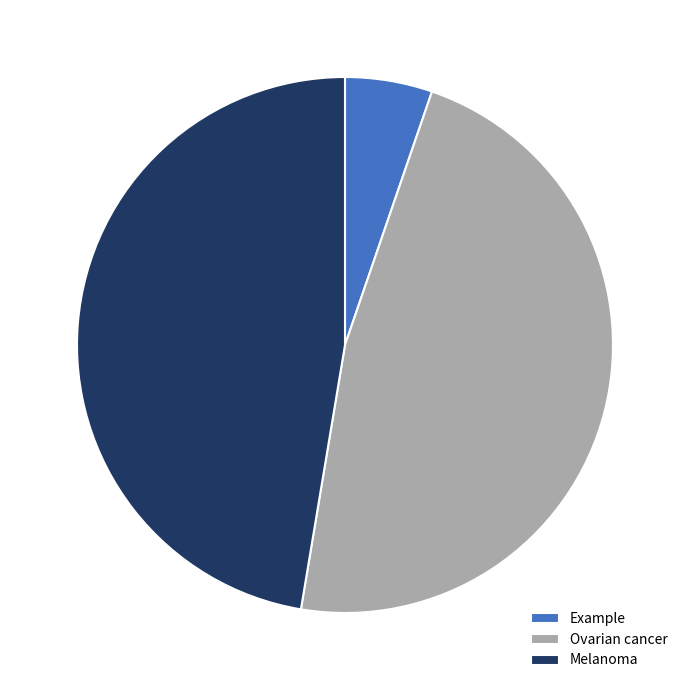

Which slice is the smallest?

Example